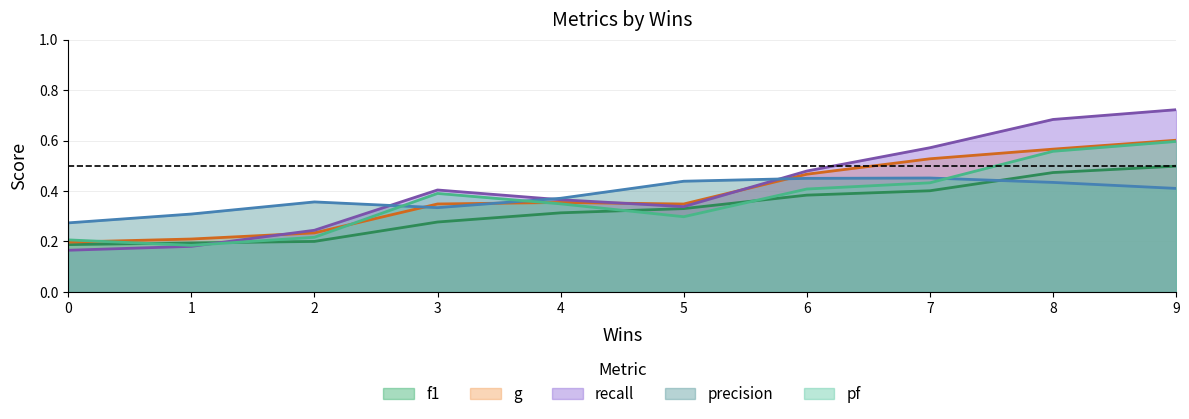

At which label does f1 reach its peak?

9